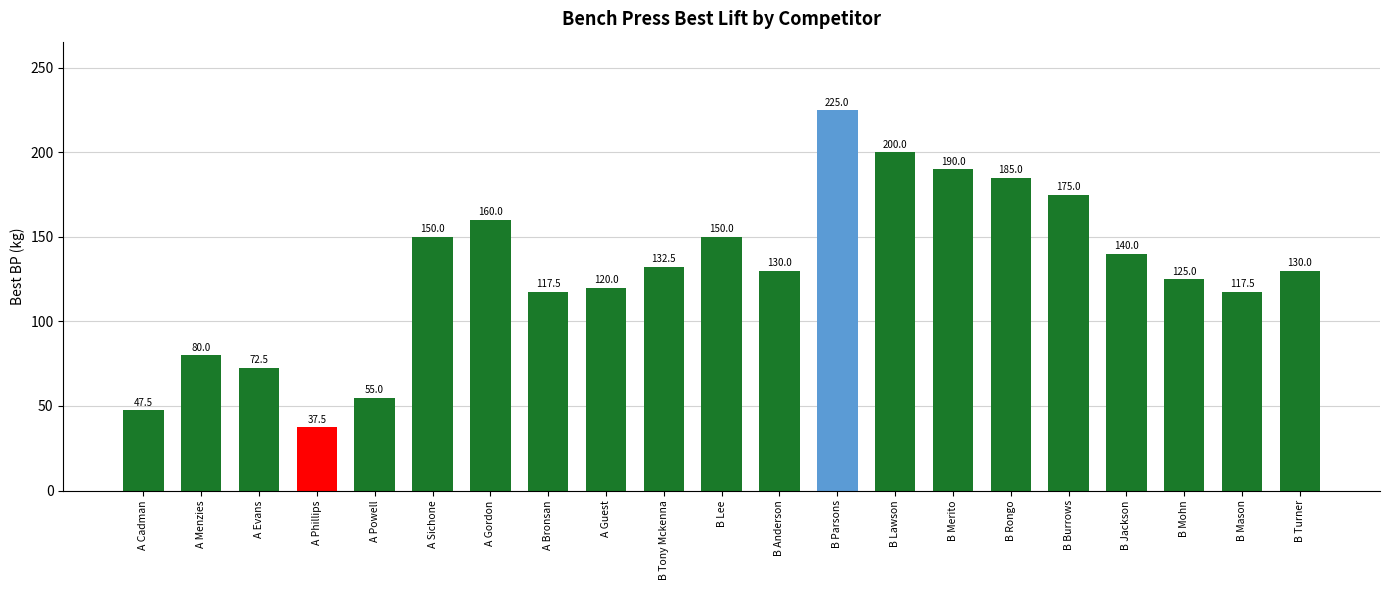

What is the difference between the maximum and minimum values?

187.5